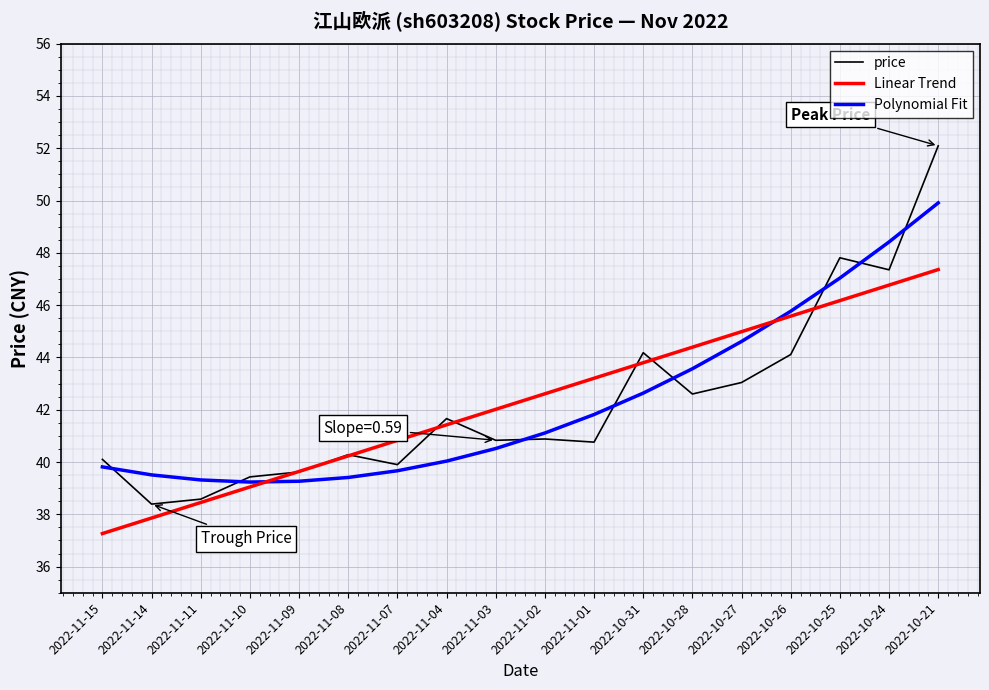

Is it true that price equals 53.3 at 2022-11-14?

False